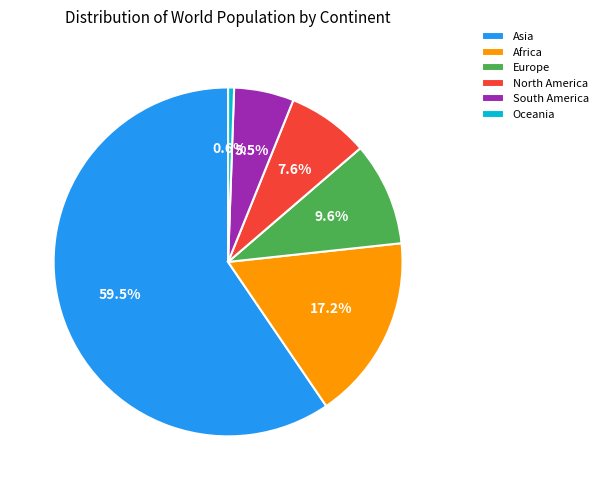

Combined, do North America and Asia account for over 50%?

Yes